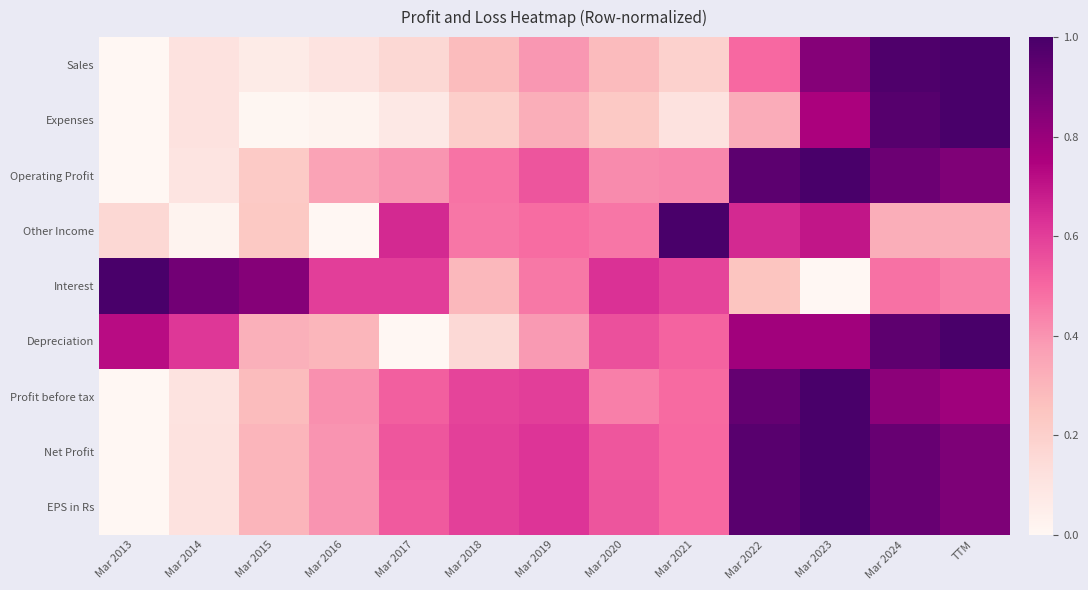

What is the difference between the highest and lowest values at TTM?

0.7